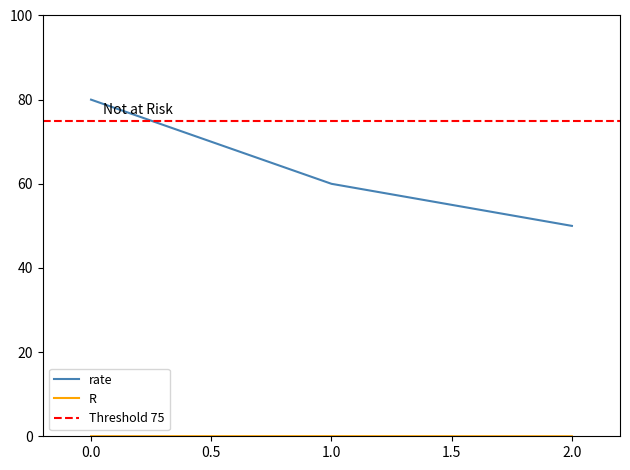

What are all the series names shown in the legend?

rate, R